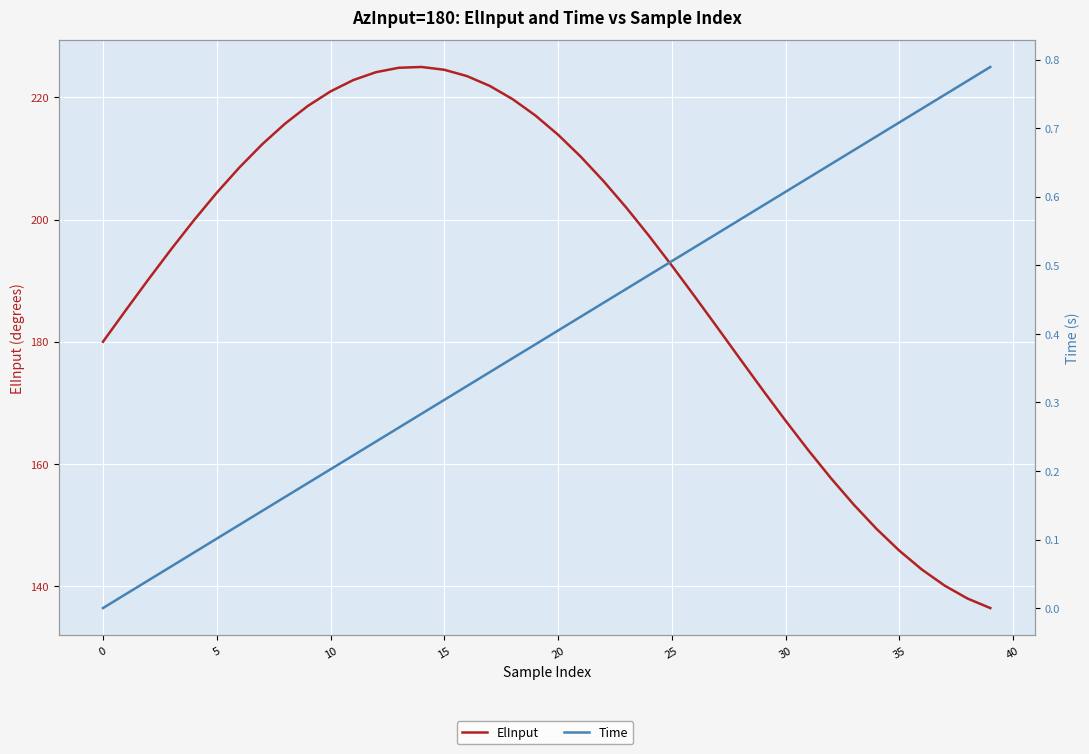

What is the difference between the maximum and minimum values in the ElInput series?

88.6